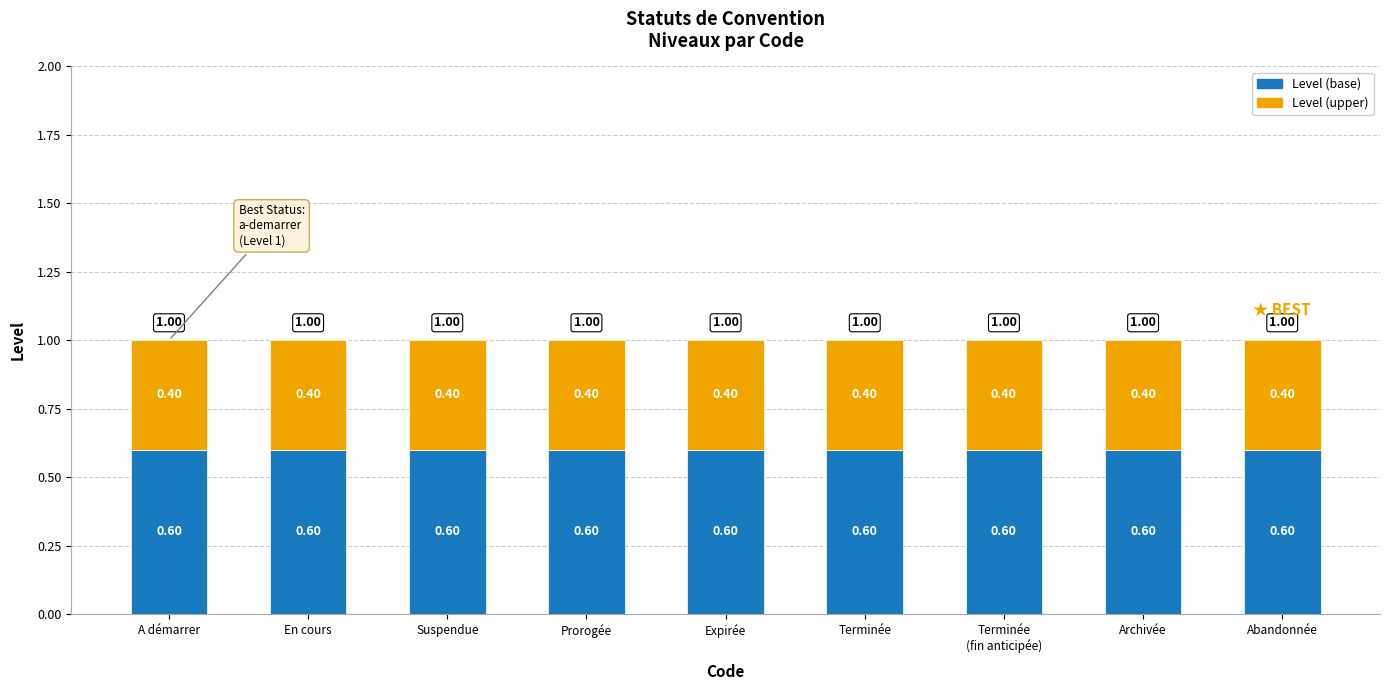

What is the total value across all series at Terminée?

1.0